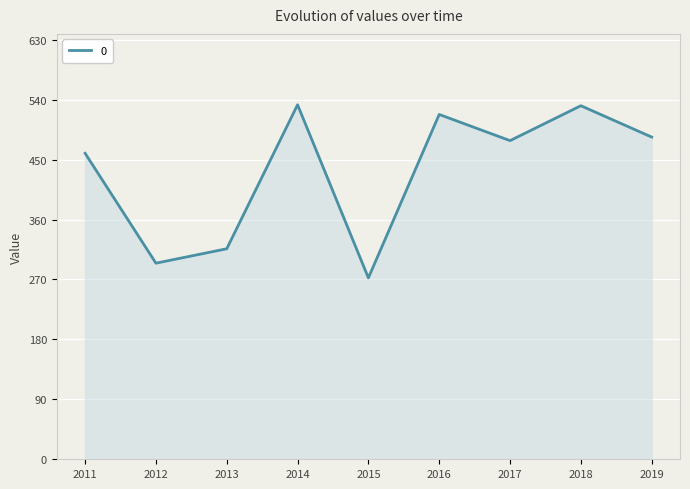

Which has a higher value, 2018 or 2012?

2018